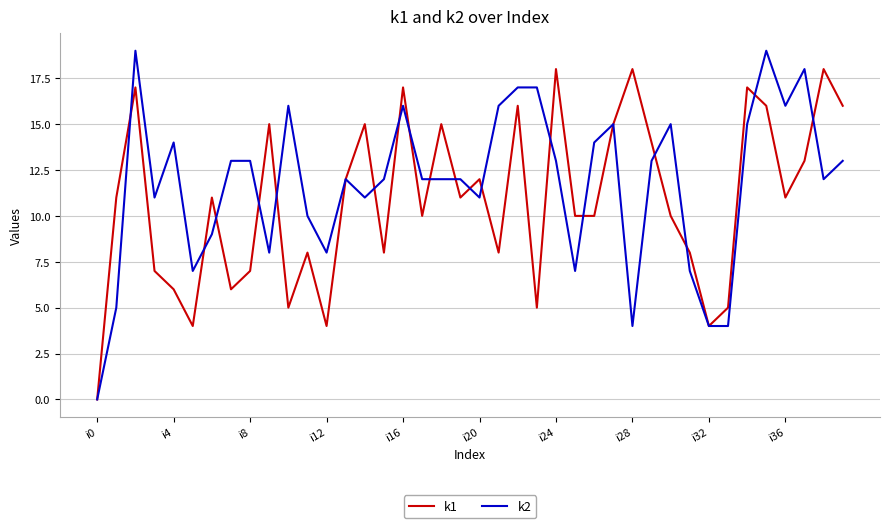

Does the chart have visible grid lines?

Yes